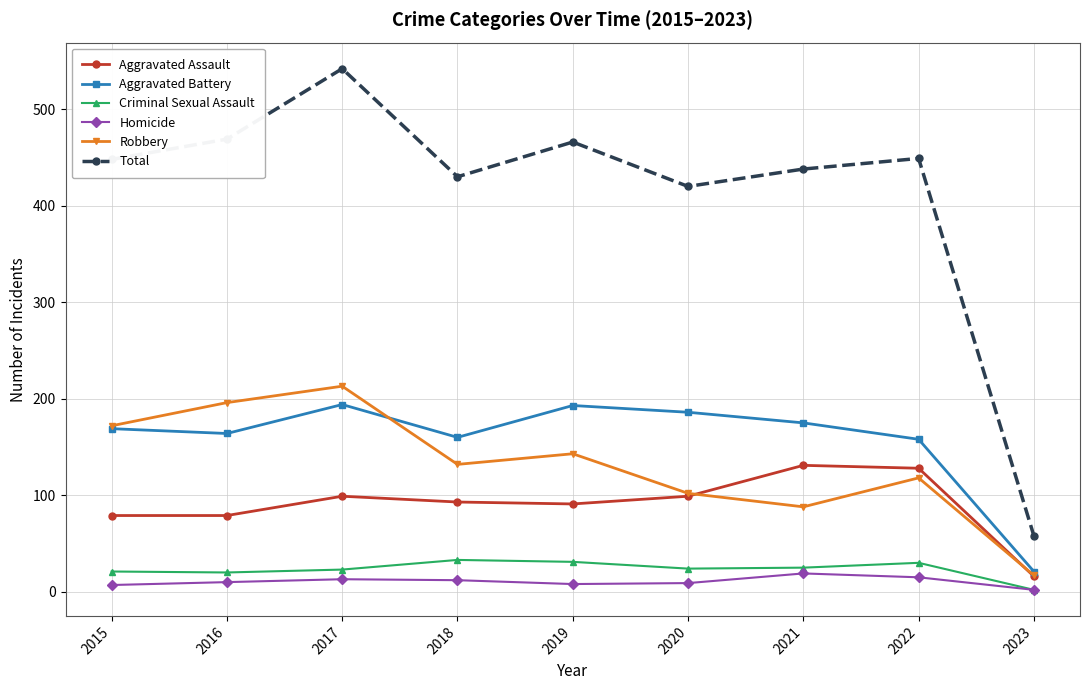

True or false: Robbery has more than 0 points higher than both neighbors.

True